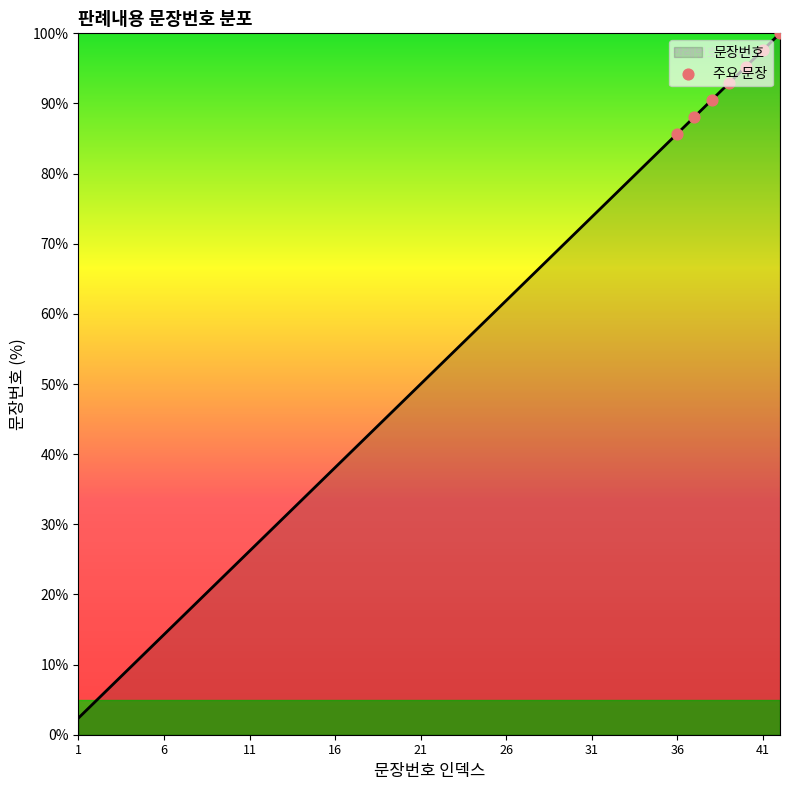

What is the greatest value displayed?

100.0